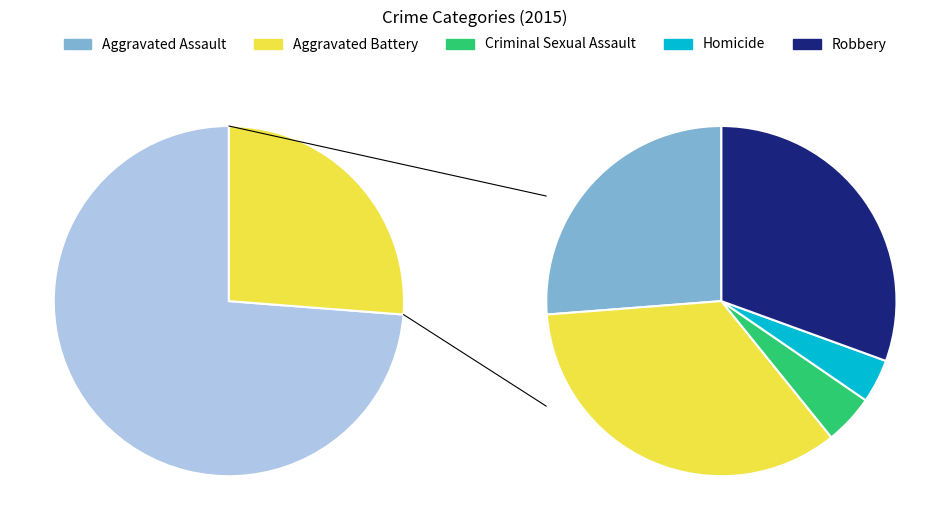

Is it true that Robbery is 31% of the pie?

True